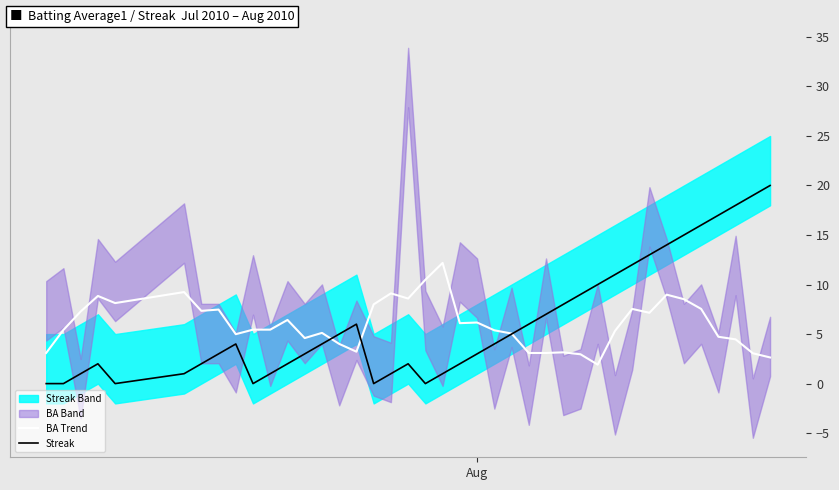

What is the highest value of the BA Trend series?

12.2